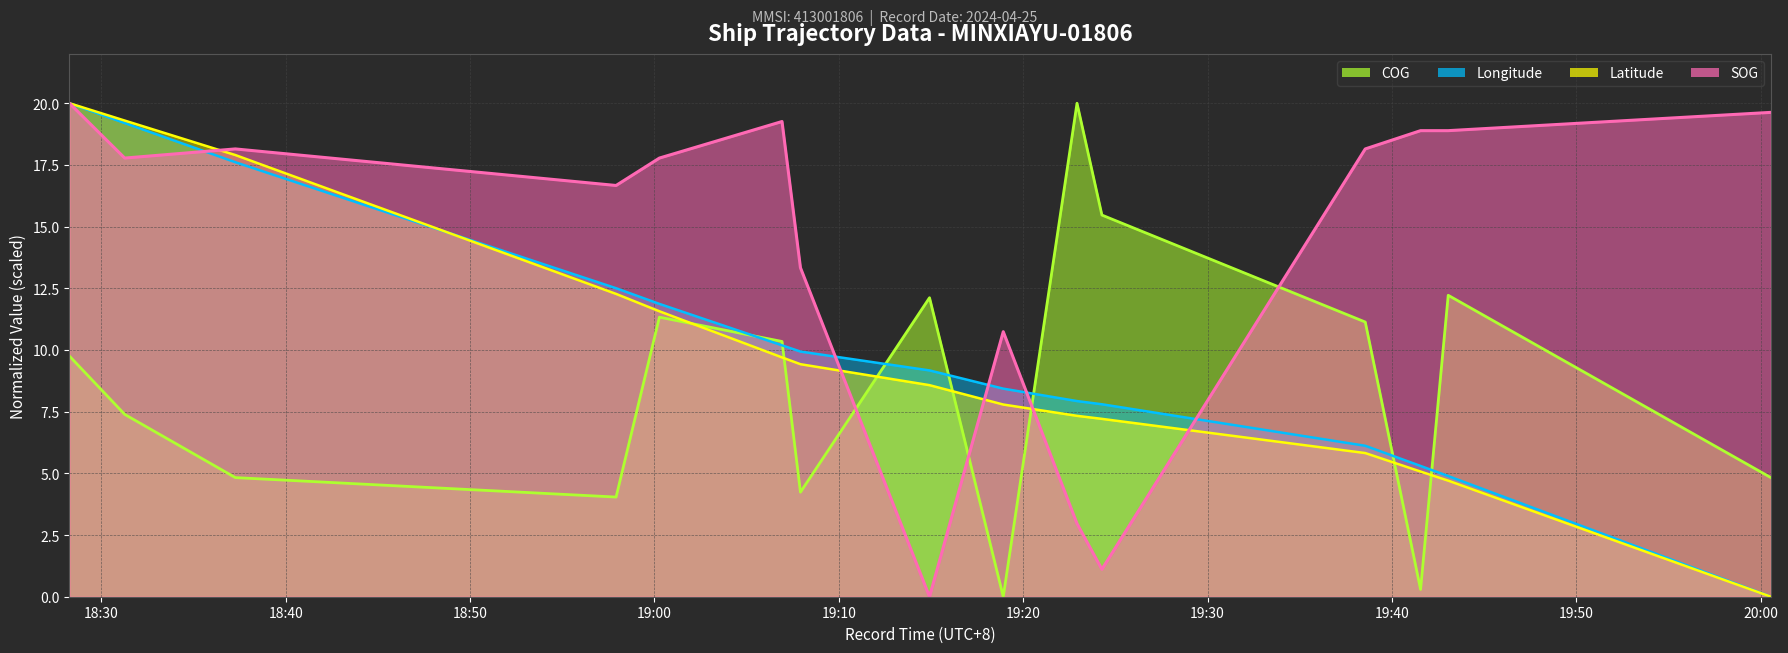

What is the label of the 14th point from the left?

2024-04-25 19:43:03